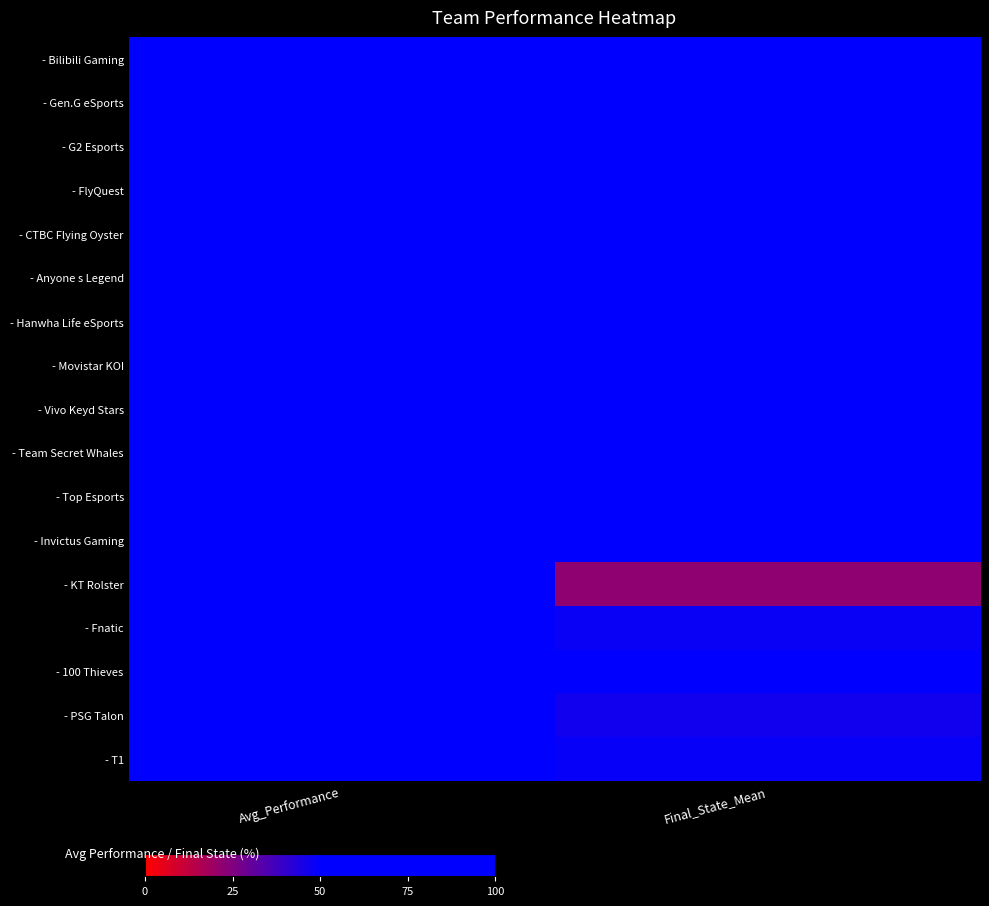

Reading left to right, transcribe all the data shown in this chart.

- Bilibili Gaming: Avg_Performance=0.7	Final_State_Mean=0.8
- Gen.G eSports: Avg_Performance=0.8	Final_State_Mean=0.7
- G2 Esports: Avg_Performance=0.7	Final_State_Mean=0.7
- FlyQuest: Avg_Performance=0.8	Final_State_Mean=0.9
- CTBC Flying Oyster: Avg_Performance=0.7	Final_State_Mean=0.8
- Anyone s Legend: Avg_Performance=0.7	Final_State_Mean=0.7
- Hanwha Life eSports: Avg_Performance=0.7	Final_State_Mean=0.7
- Movistar KOI: Avg_Performance=0.6	Final_State_Mean=0.7
- Vivo Keyd Stars: Avg_Performance=0.7	Final_State_Mean=0.6
- Team Secret Whales: Avg_Performance=0.7	Final_State_Mean=0.5
- Top Esports: Avg_Performance=0.7	Final_State_Mean=0.7
- Invictus Gaming: Avg_Performance=0.6	Final_State_Mean=0.5
- KT Rolster: Avg_Performance=0.5	Final_State_Mean=0.2
- Fnatic: Avg_Performance=0.6	Final_State_Mean=0.5
- 100 Thieves: Avg_Performance=0.6	Final_State_Mean=0.6
- PSG Talon: Avg_Performance=0.6	Final_State_Mean=0.5
- T1: Avg_Performance=0.7	Final_State_Mean=0.5